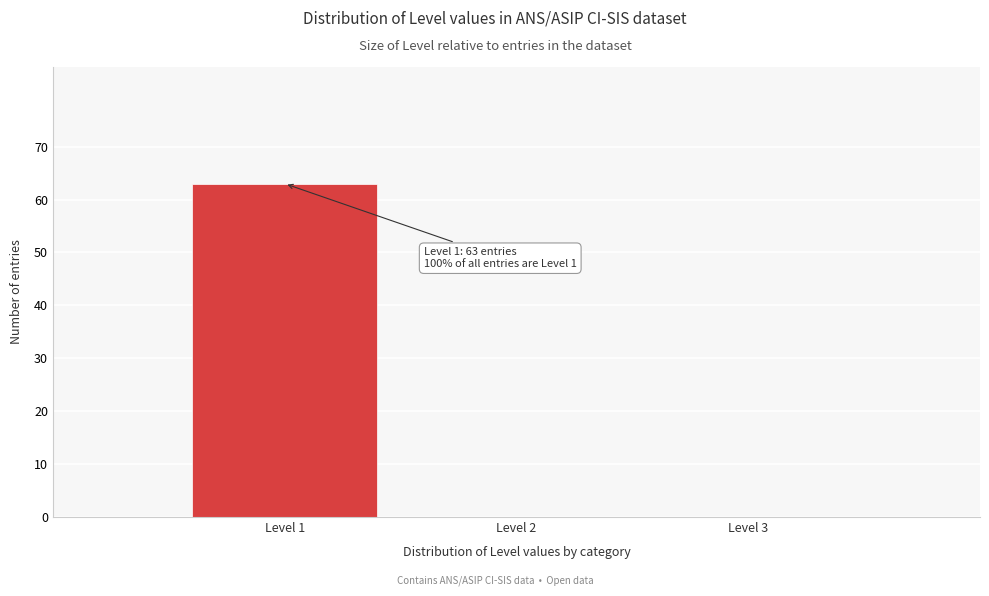

Over which range of the x-axis is the bar tallest?

0.5 to 1.5